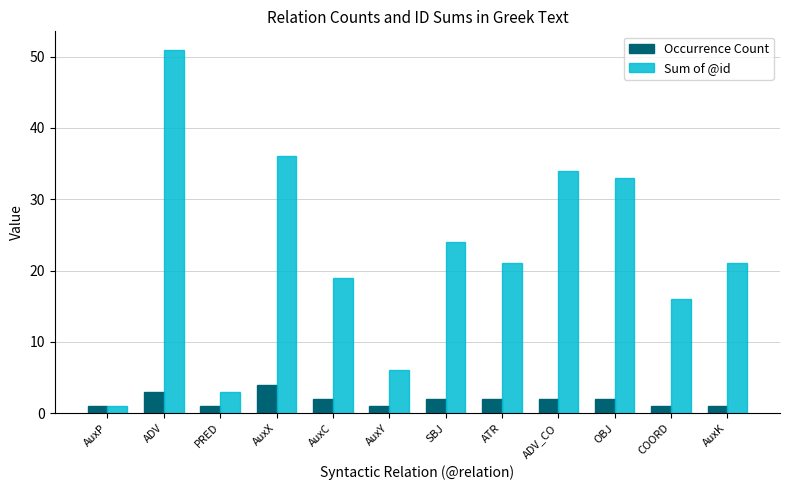

How many data points does each series have?

12